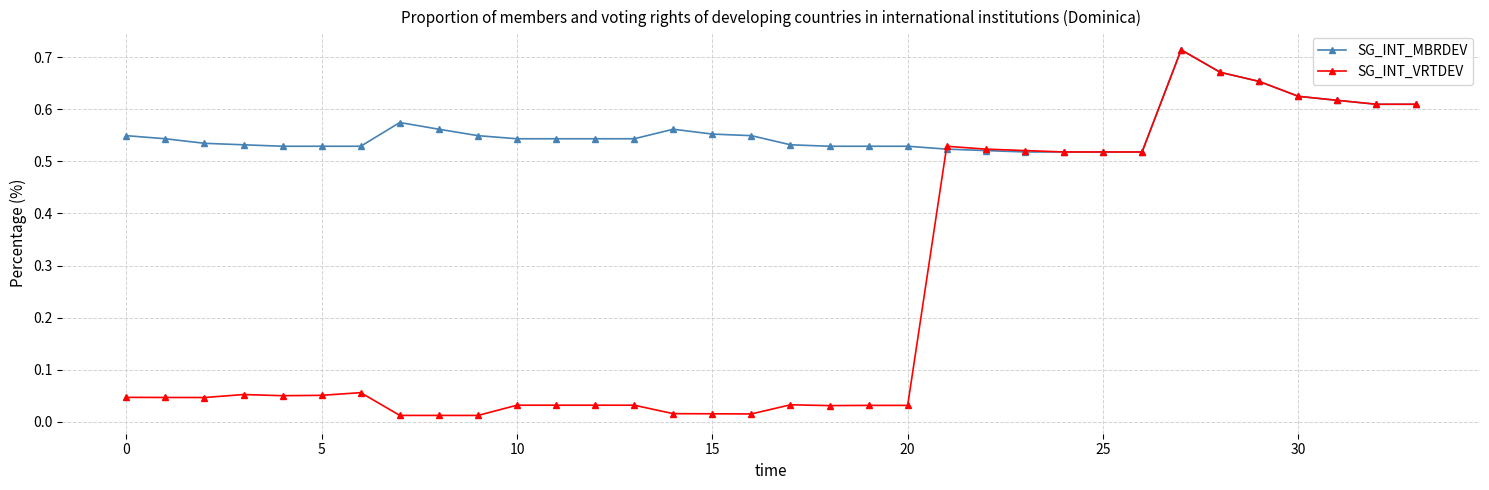

At how many categories does at least one series exceed 0?

34